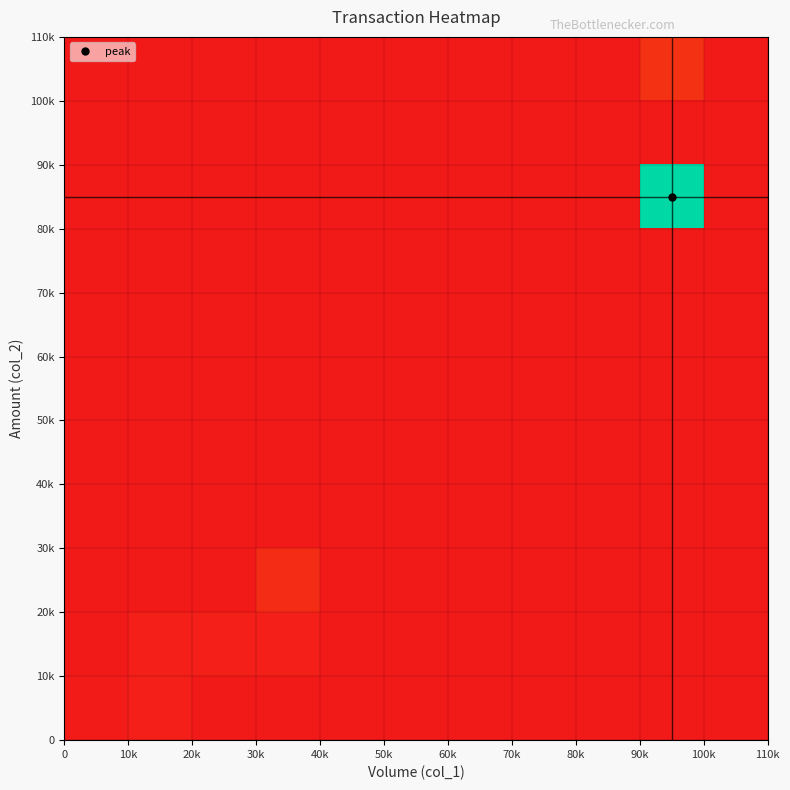

How many data points does each series have?

11